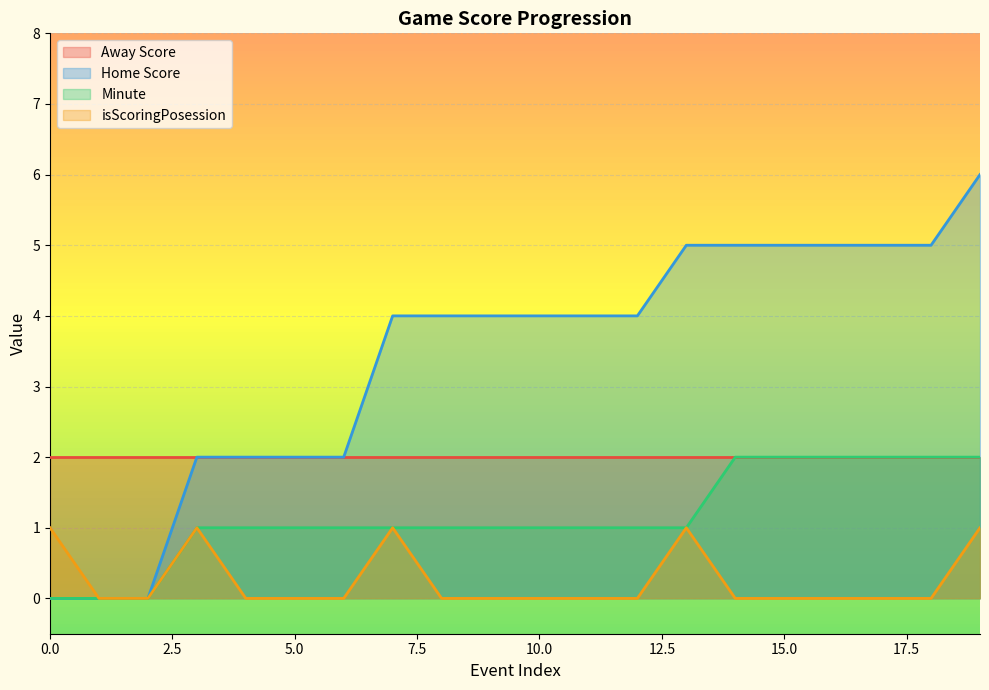

The value of isScoringPosession at 3 is 2. True or false?

False